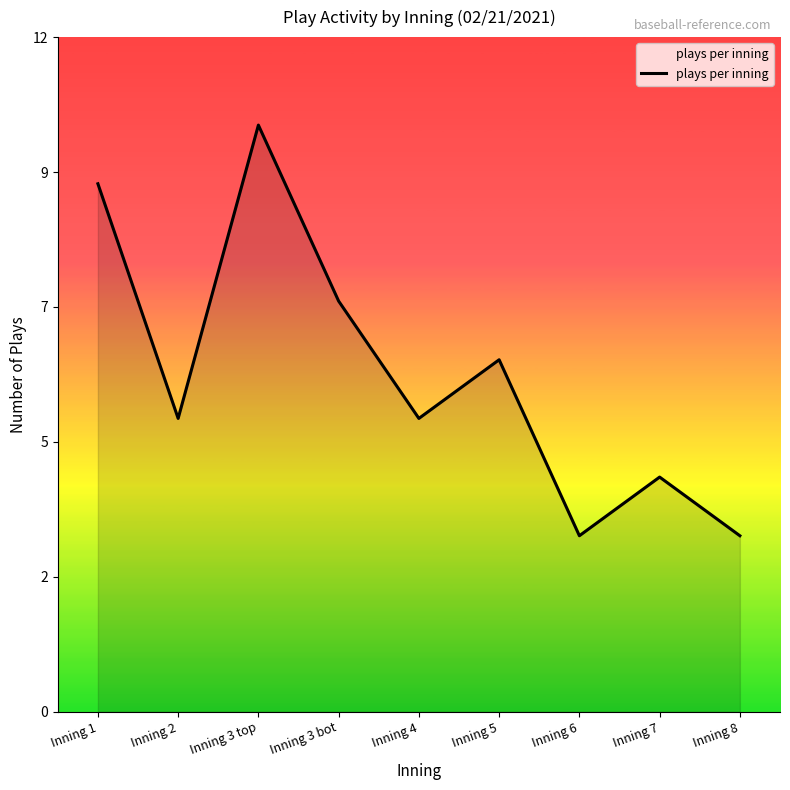

Is this an area chart (filled region under the line)?

Yes